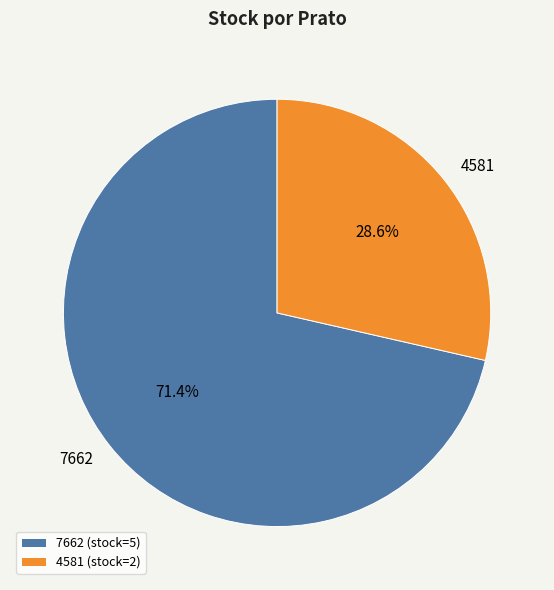

What is the total percentage of 7662 and 4581?

100.0%